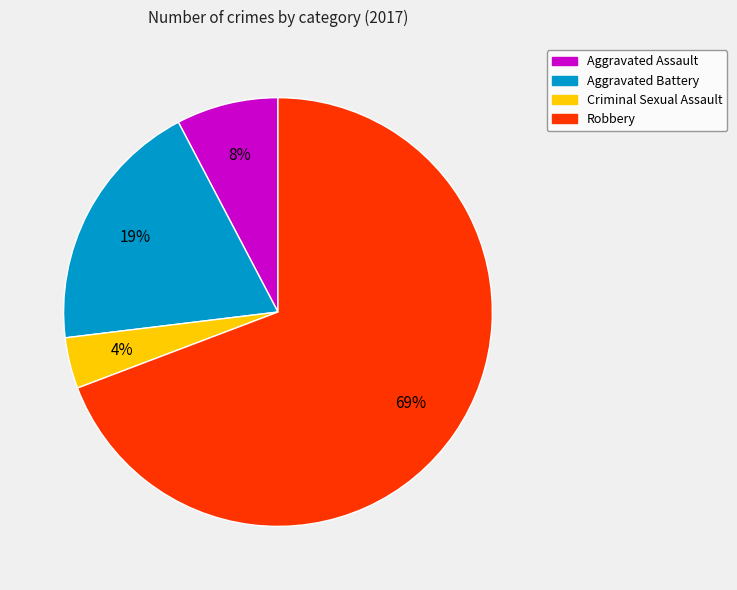

To the nearest percent, what portion does Aggravated Battery represent?

19%